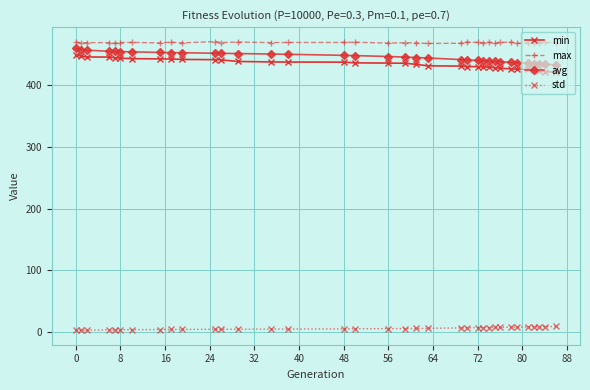

At how many categories does at least one series exceed 345?

35